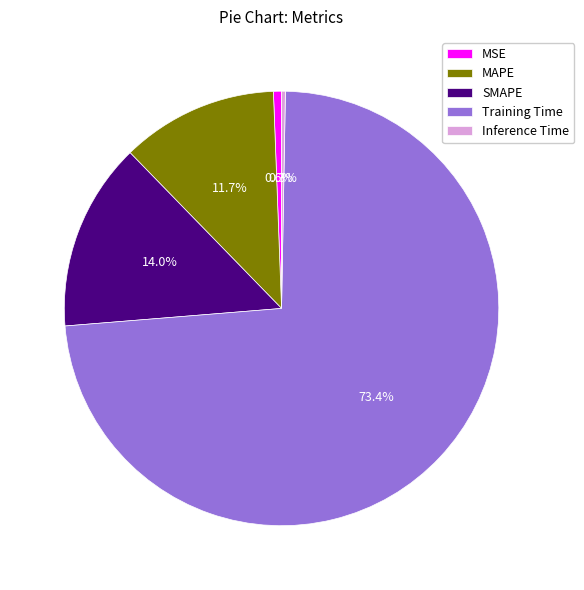

Count the number of slices in the pie.

5